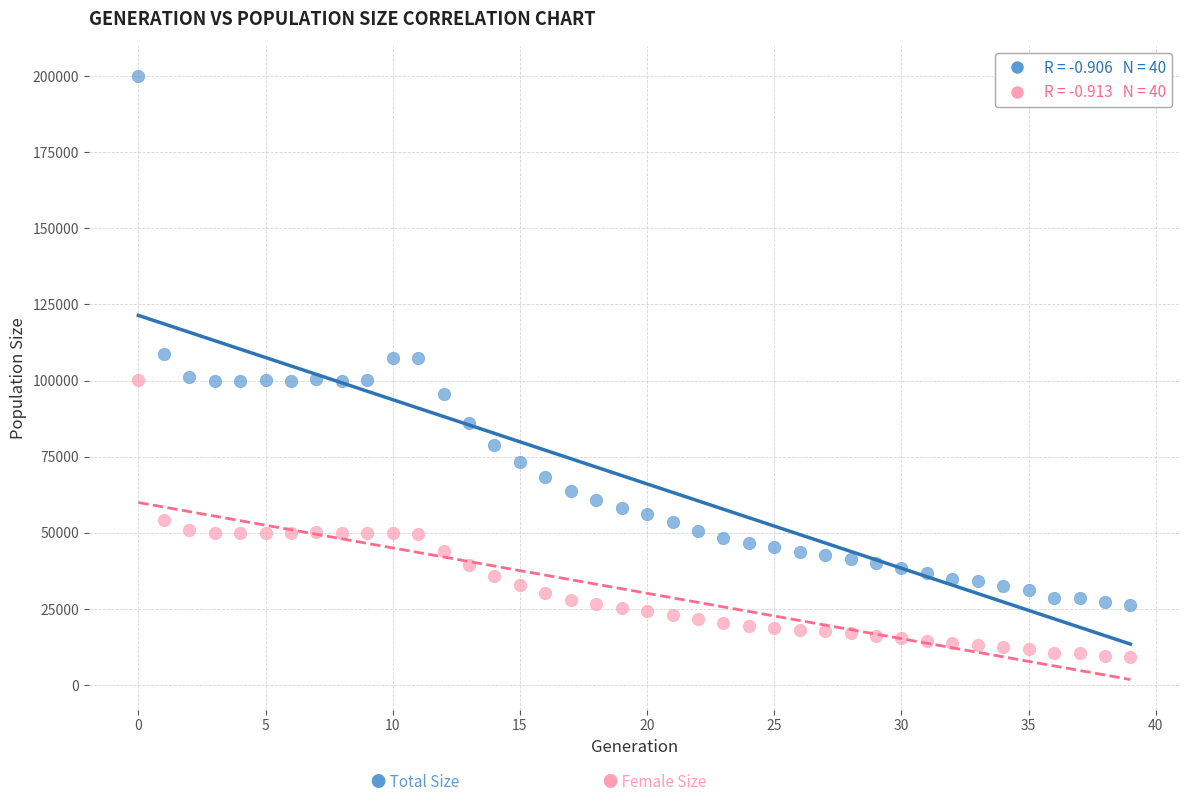

Across all data points, what is the range of Y values (max minus min)?

190597